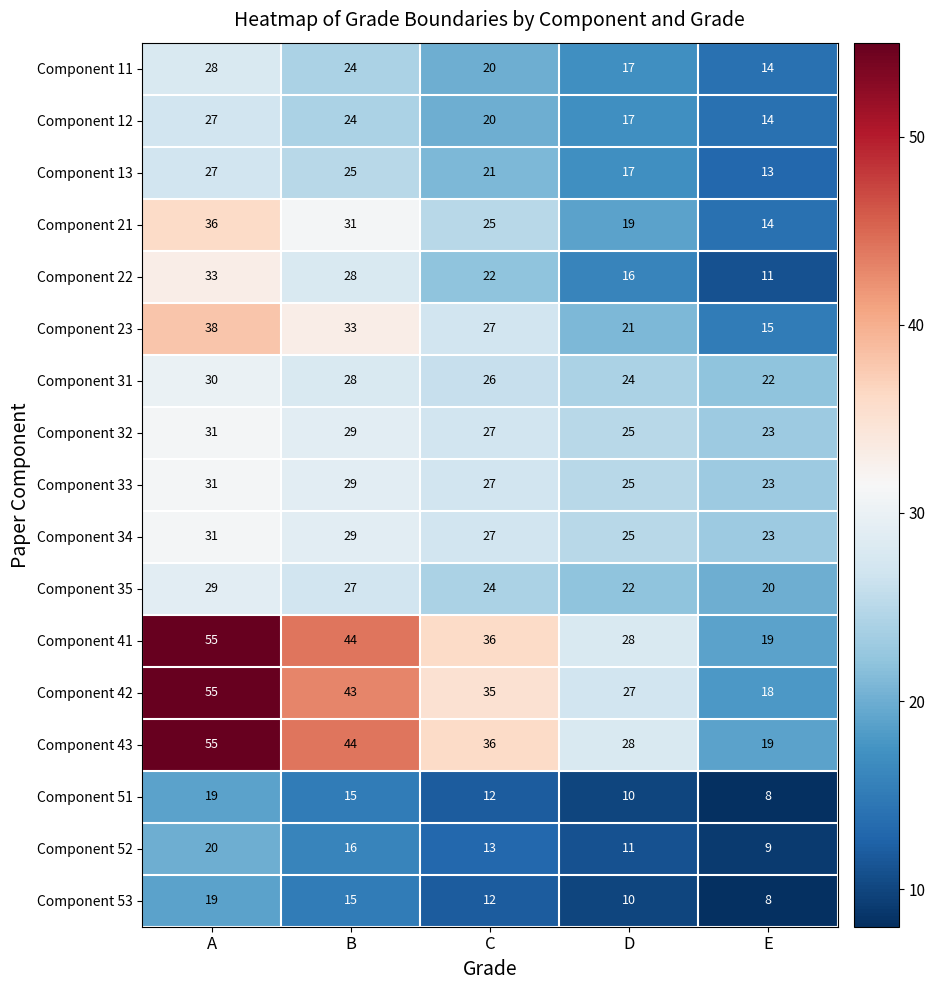

The Component 21 series shows 31 at B. True or false?

True